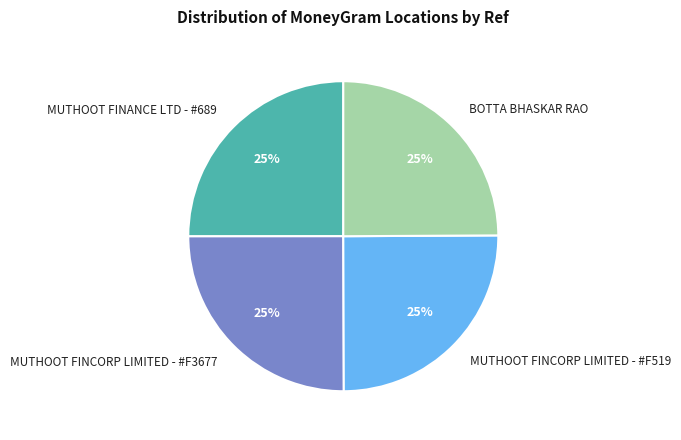

What is the ratio of the value at MUTHOOT FINANCE LTD - #689 to the value at MUTHOOT FINCORP LIMITED - #F519?

1.0